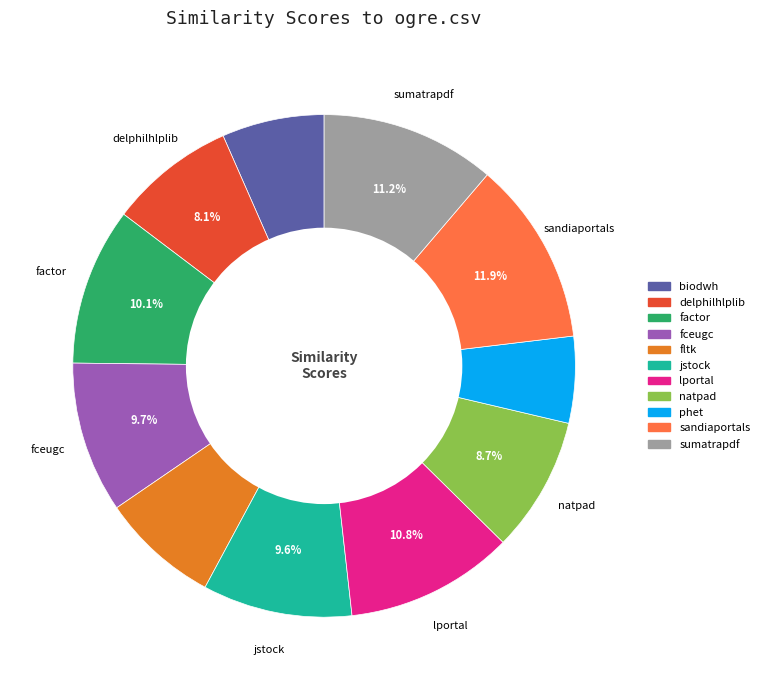

Is there a majority slice in this chart?

No